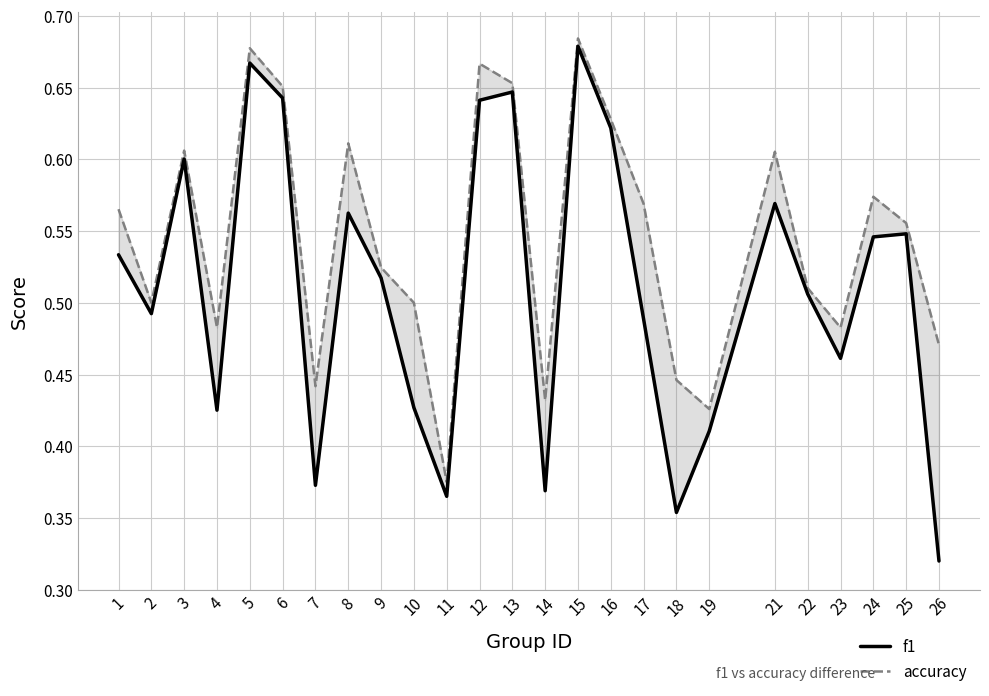

Rank the series by their average value, from lowest to highest.

f1, accuracy